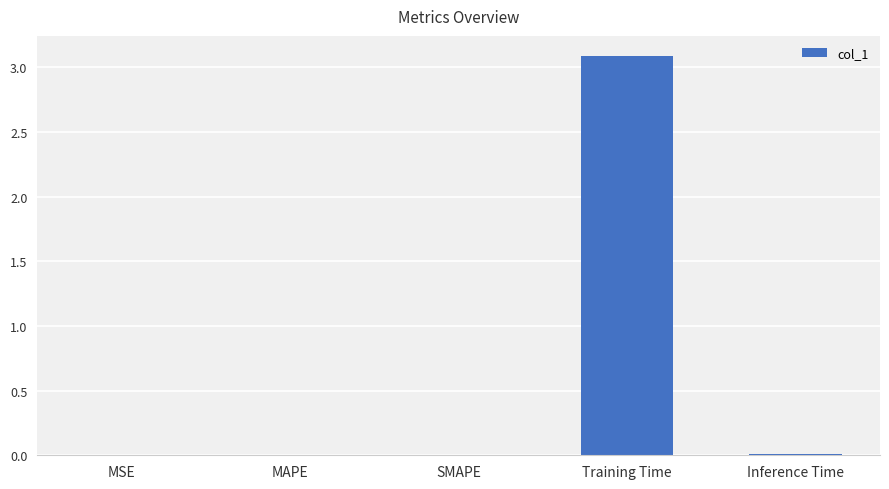

What is the sum of all values?

3.1